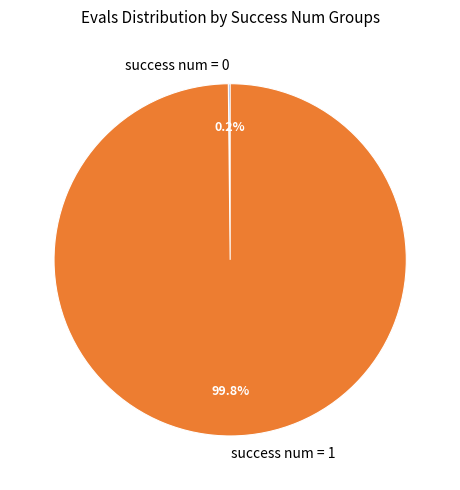

Which slice represents more than half of the pie?

success num = 1